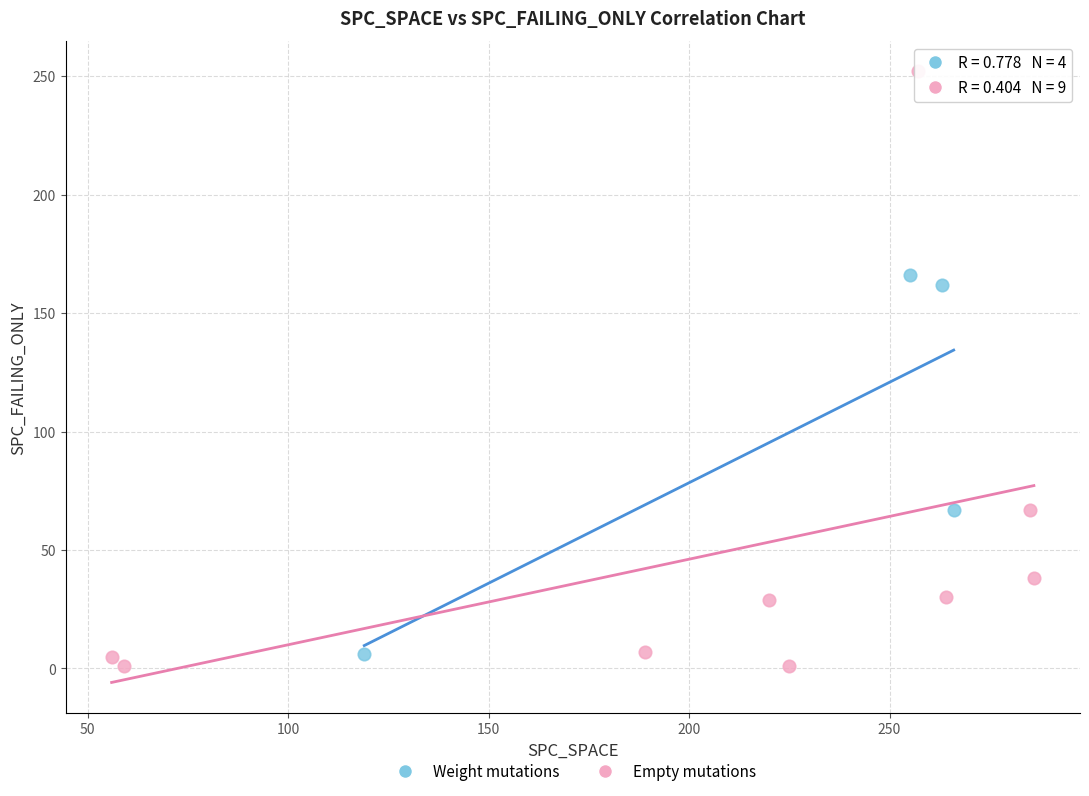

Which series has the widest spread of Y values?

Empty mutations